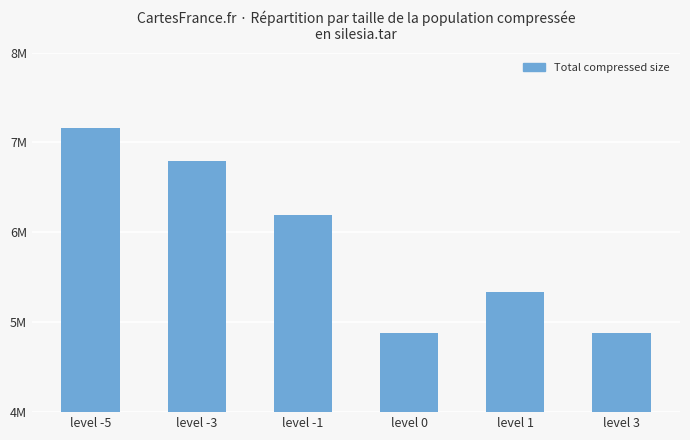

The chart shows a value of 6195462 at level -1. True or false?

True